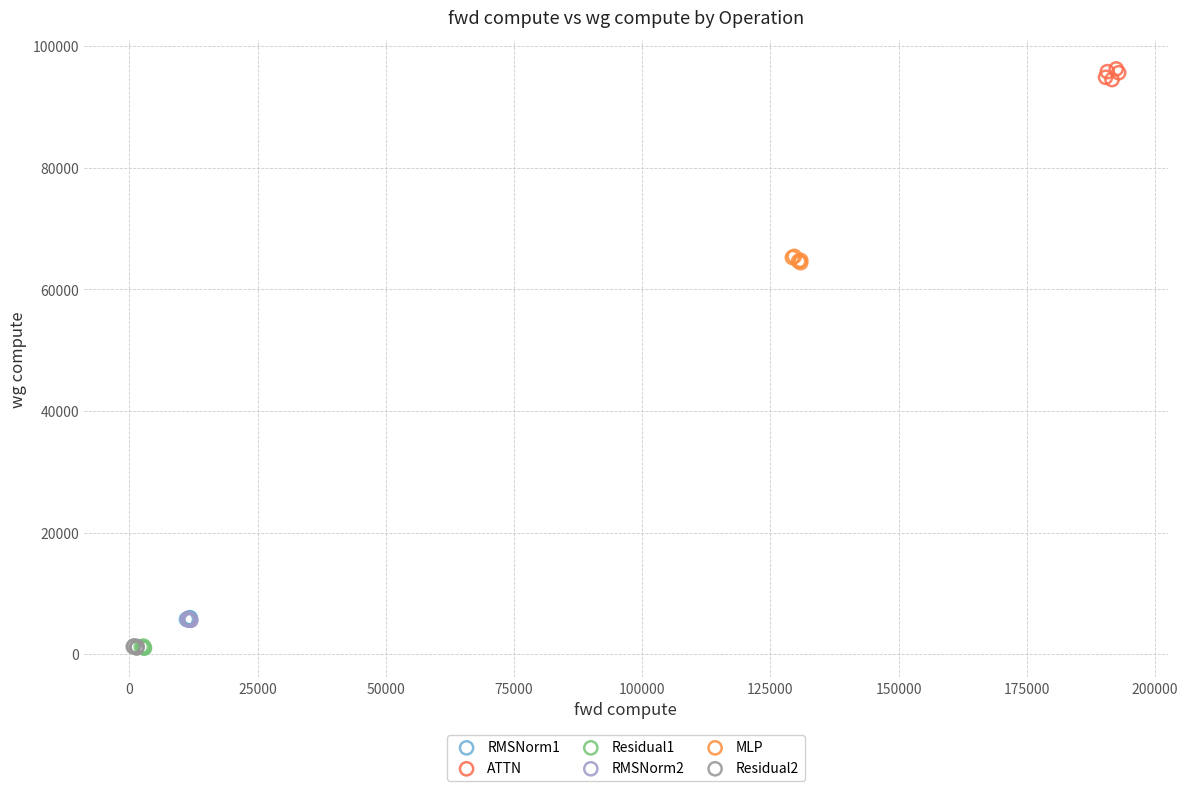

Which series contains the highest Y value?

ATTN